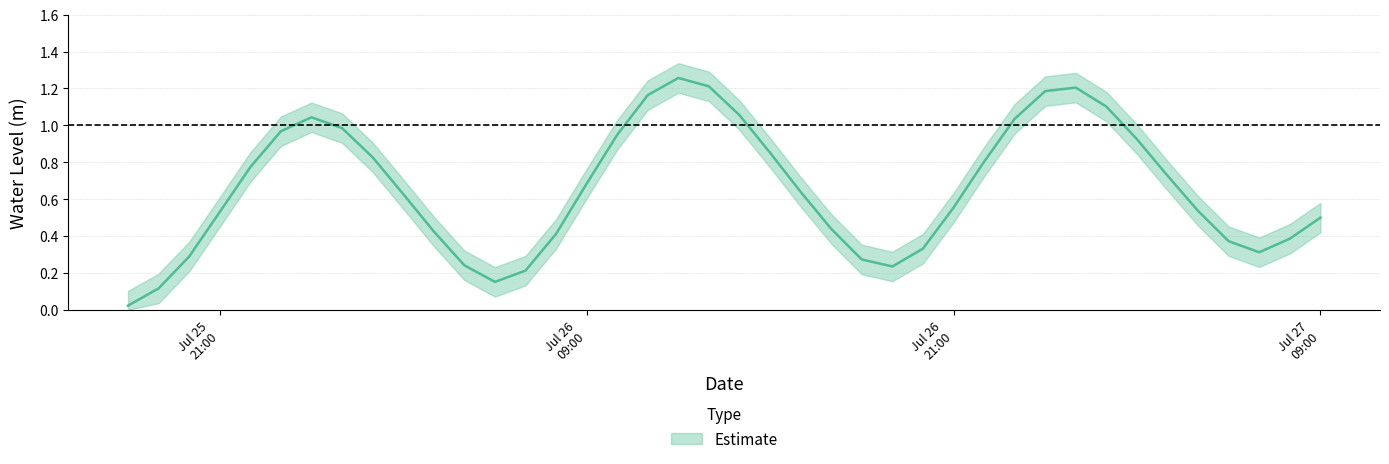

How many points are lower than both their immediate neighbors (excluding endpoints)?

3